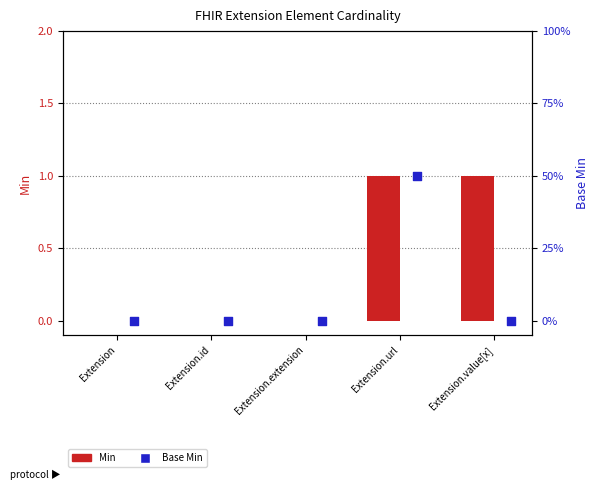

At which category is the sum across all series the highest?

Extension.url